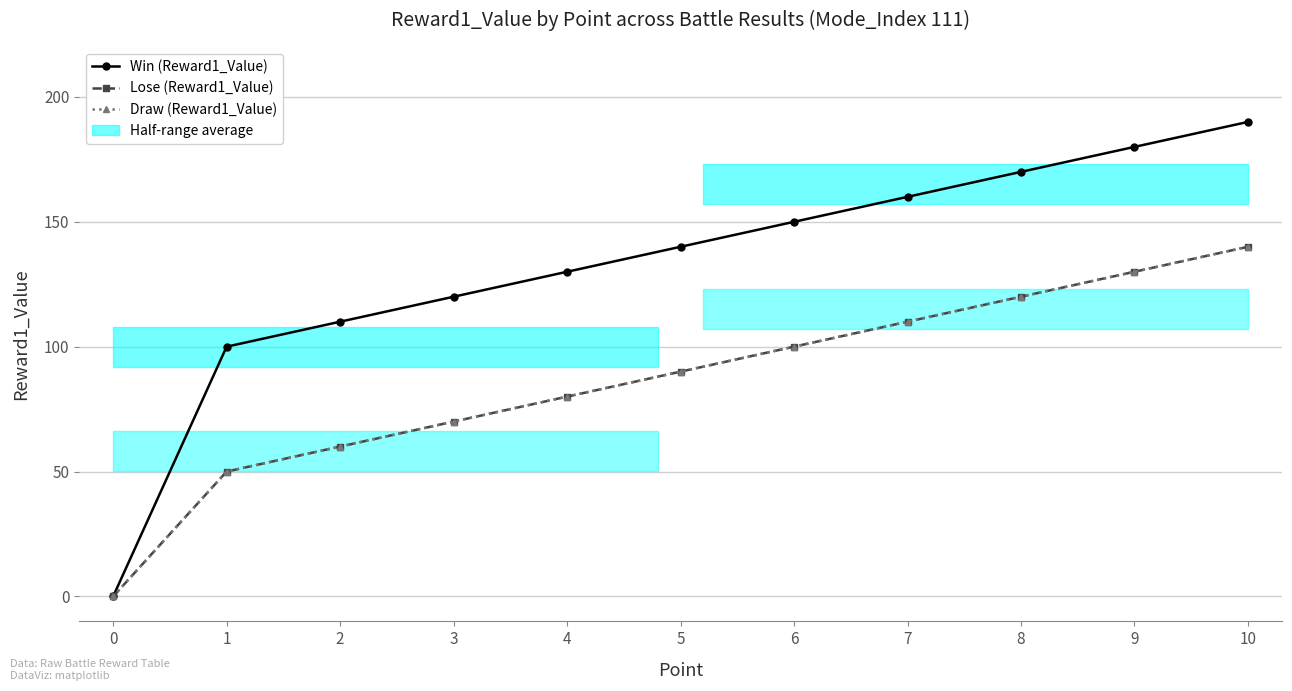

How many values in the Lose (Reward1_Value) series exceed 90?

5